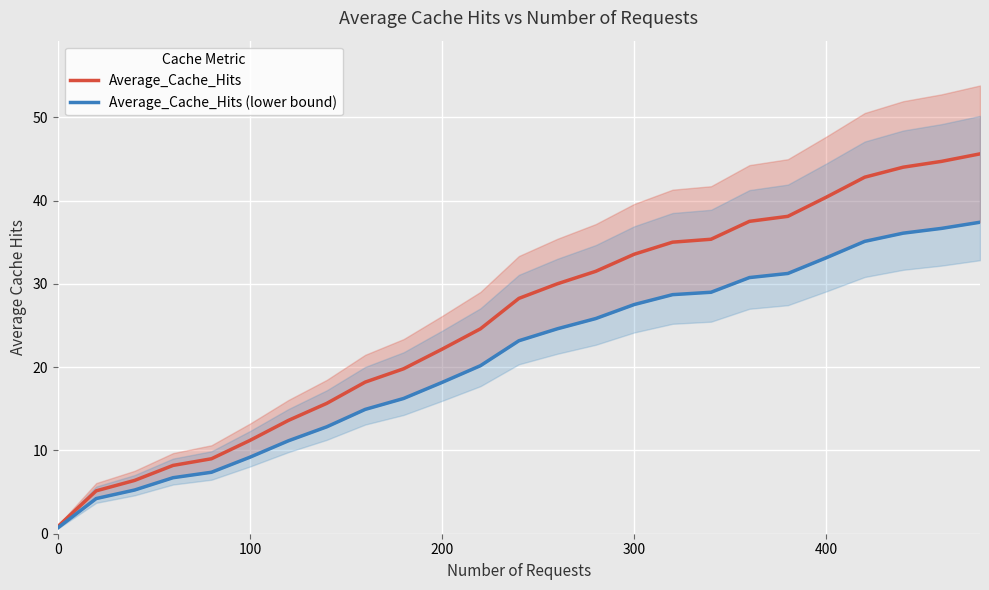

The value of Average_Cache_Hits at 100 is 11.2. True or false?

True